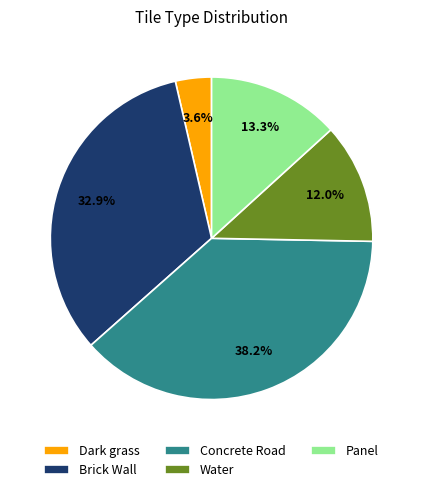

How many slices are in this pie chart?

5